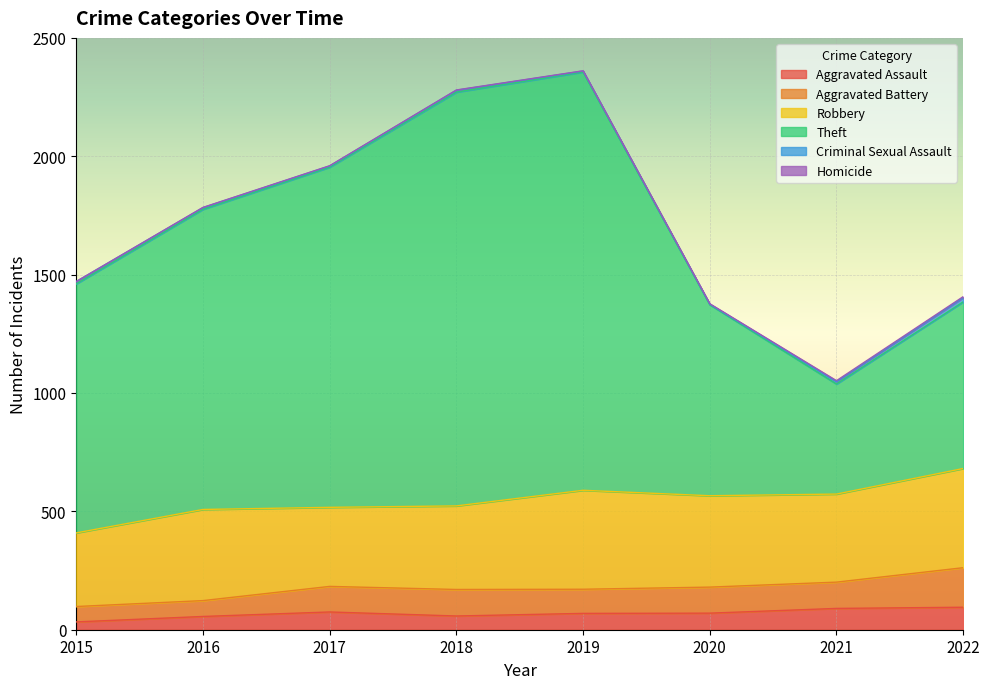

True or false: Homicide and Criminal Sexual Assault intersect in this chart.

False